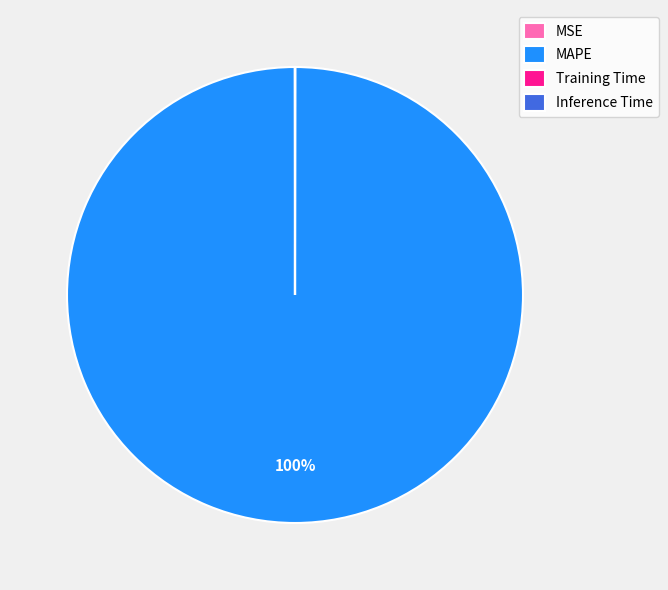

To the nearest percent, what is the difference between the largest and smallest slice percentages?

100%